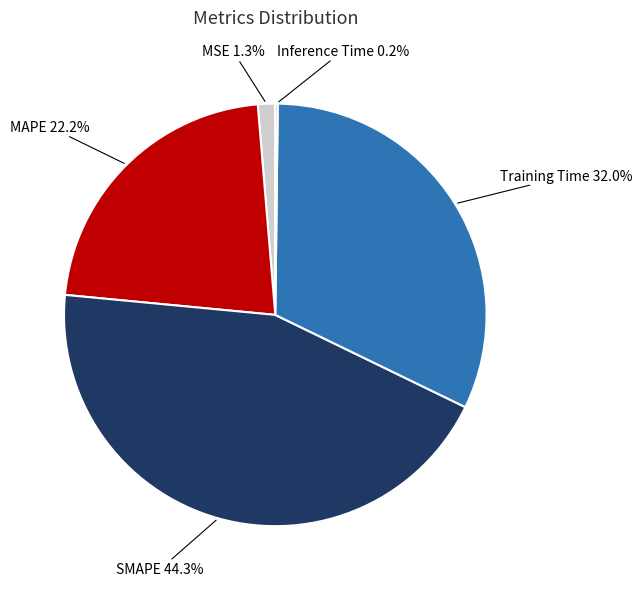

Is MSE the majority of the pie?

No